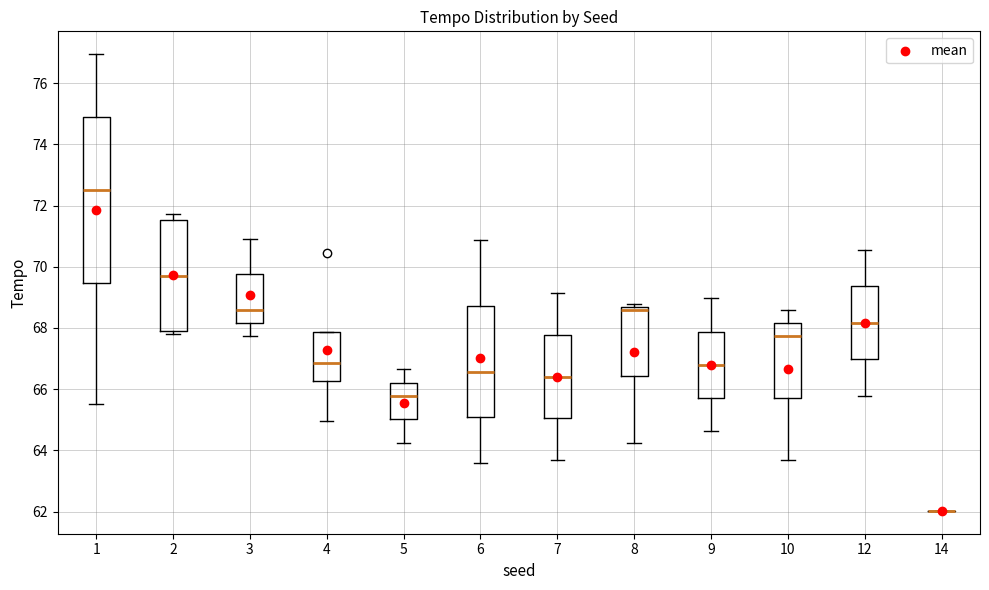

Reading left to right, transcribe this box plot: for each box, give where its median line is, the range the box spans, and where its two whiskers end, as read against the y-axis. The values are not printed on the chart, so give them approximately, as read against the axis.

1: median 72.4, box 69.4 to 74.8, whiskers 65.6 to 77.0
2: median 69.8, box 68.0 to 71.6, whiskers 67.8 to 71.8
3: median 68.6, box 68.2 to 69.8, whiskers 67.8 to 71.0
4: median 66.8, box 66.2 to 67.8, whiskers 65.0 to 67.8
5: median 65.8, box 65.0 to 66.2, whiskers 64.2 to 66.6
6: median 66.6, box 65.0 to 68.8, whiskers 63.6 to 70.8
7: median 66.4, box 65.0 to 67.8, whiskers 63.6 to 69.2
8: median 68.6 (just below the box's upper edge), box 66.4 to 68.6, whiskers 64.2 to 68.8
9: median 66.8, box 65.8 to 67.8, whiskers 64.6 to 69.0
10: median 67.8, box 65.6 to 68.2, whiskers 63.6 to 68.6
12: median 68.2, box 67.0 to 69.4, whiskers 65.8 to 70.6
14: box collapsed to a line at 62.0, whiskers 62.0 to 62.0